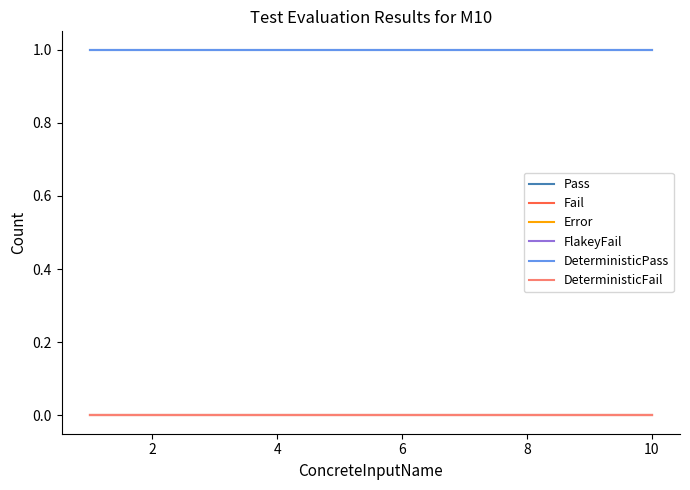

True or false: DeterministicFail and Error cross at least once.

False